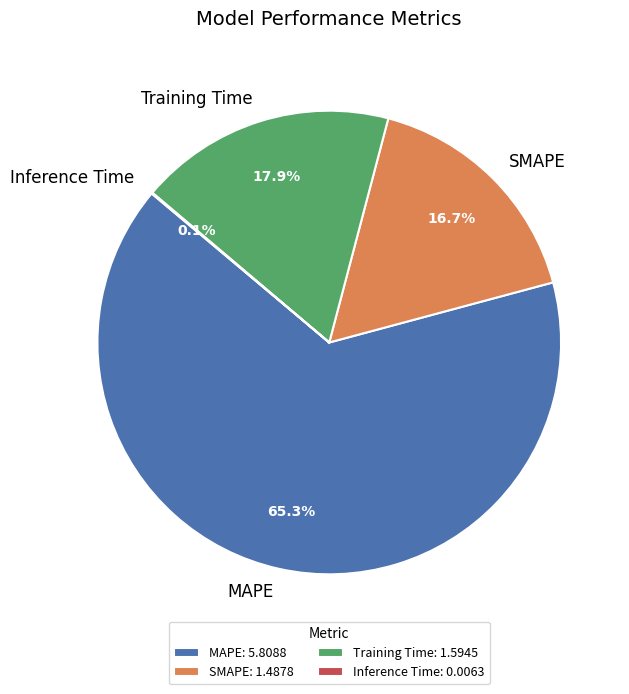

Combined, what portion of the pie is MAPE and Training Time?

83.2%